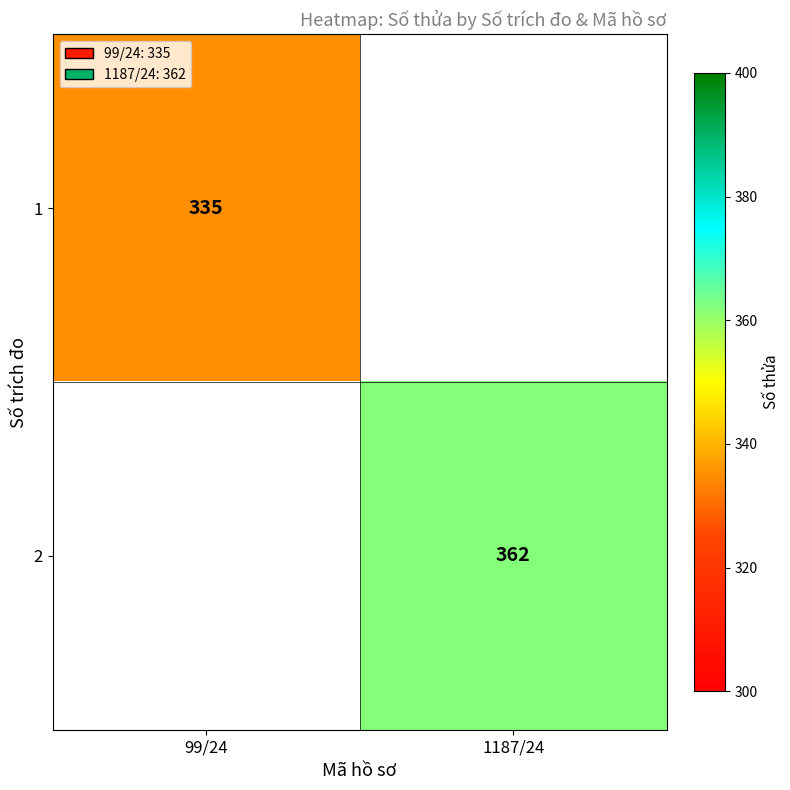

Is it true that 1 equals 482 at 99/24?

False